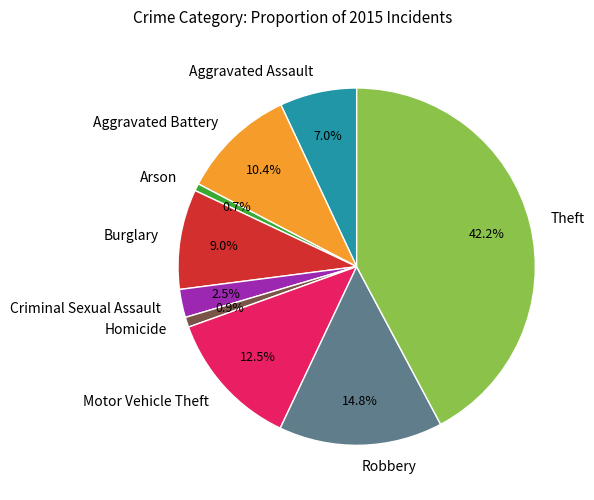

Which slice is the largest?

Theft